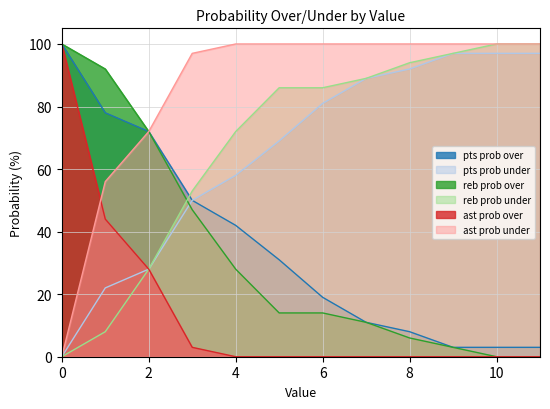

Is the value of pts prob over at 0 greater than the value of ast prob over at 8?

Yes